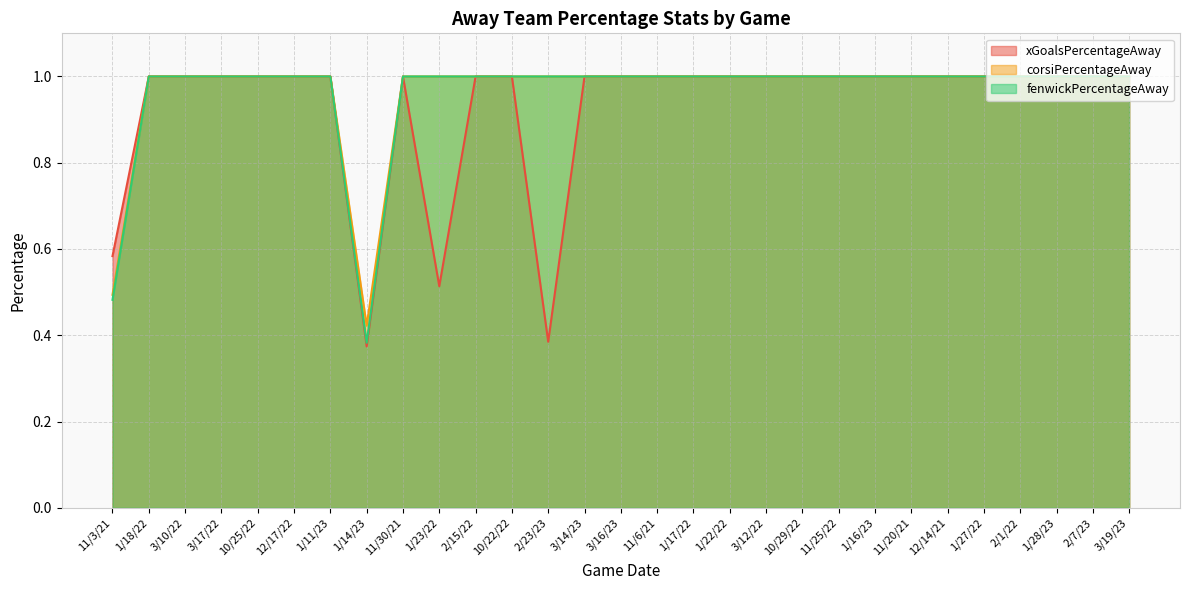

At which label is xGoalsPercentageAway closest to 0?

1/14/23